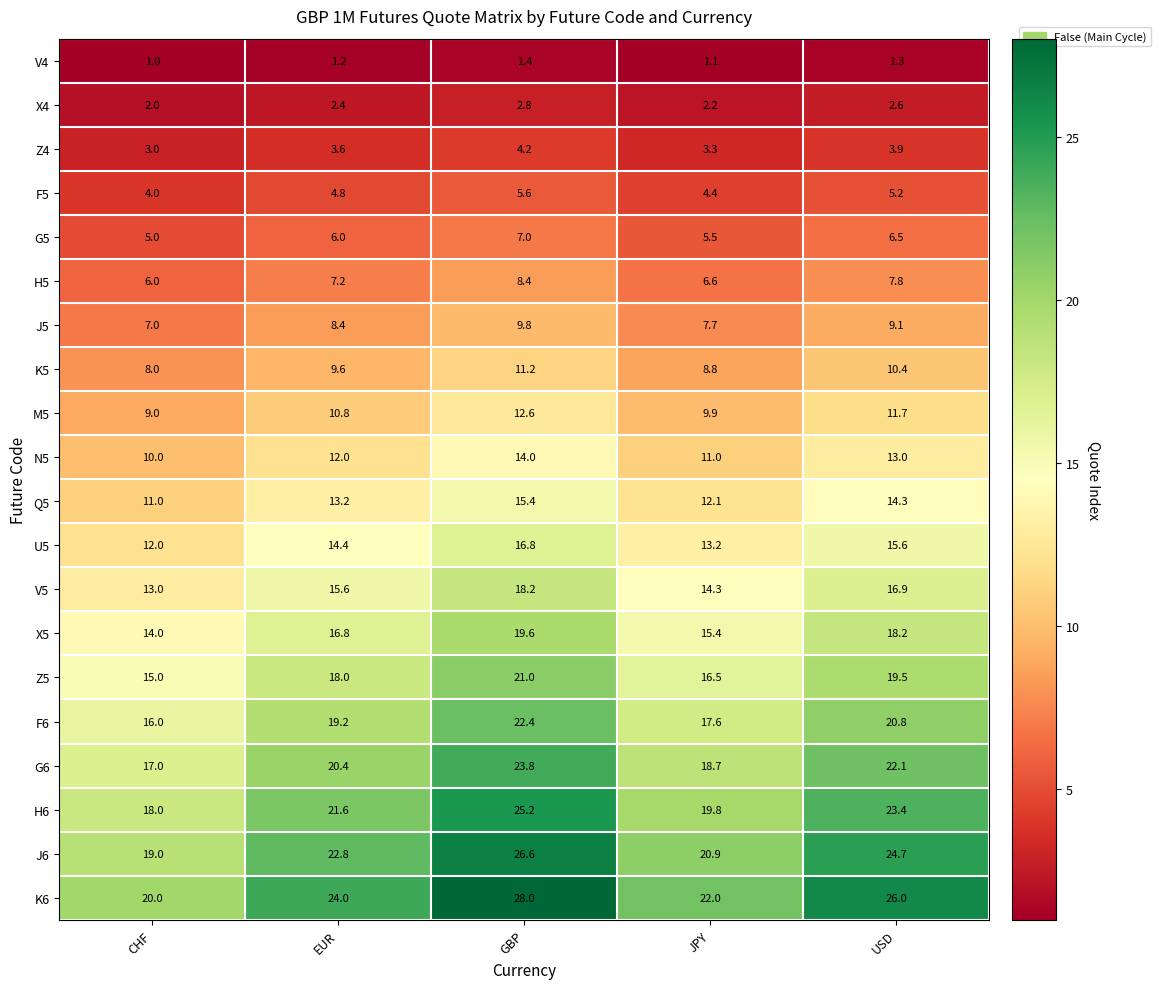

Which category has the highest value across all series?

GBP